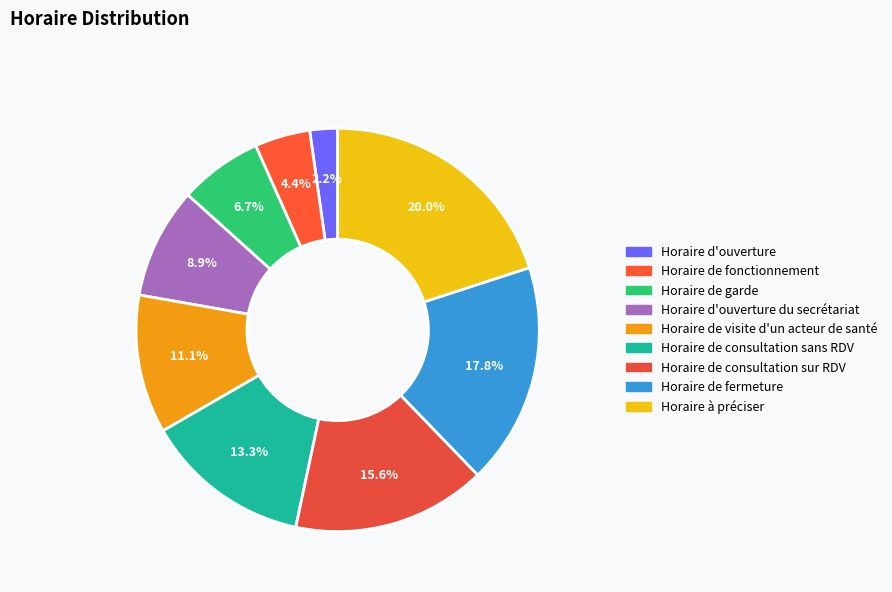

What percentage is the Horaire de fonctionnement slice, to the nearest percent?

4%